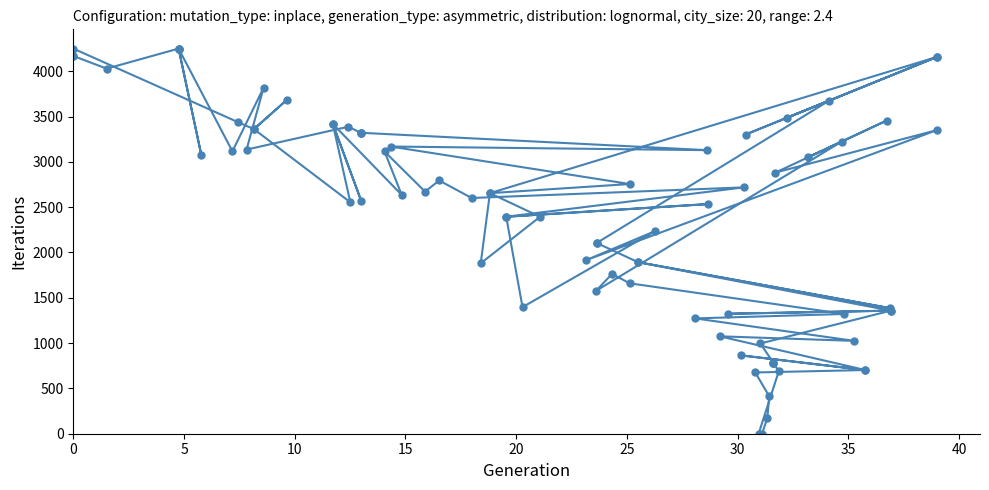

The x1/y1 series shows 1309.4 at 24. True or false?

False